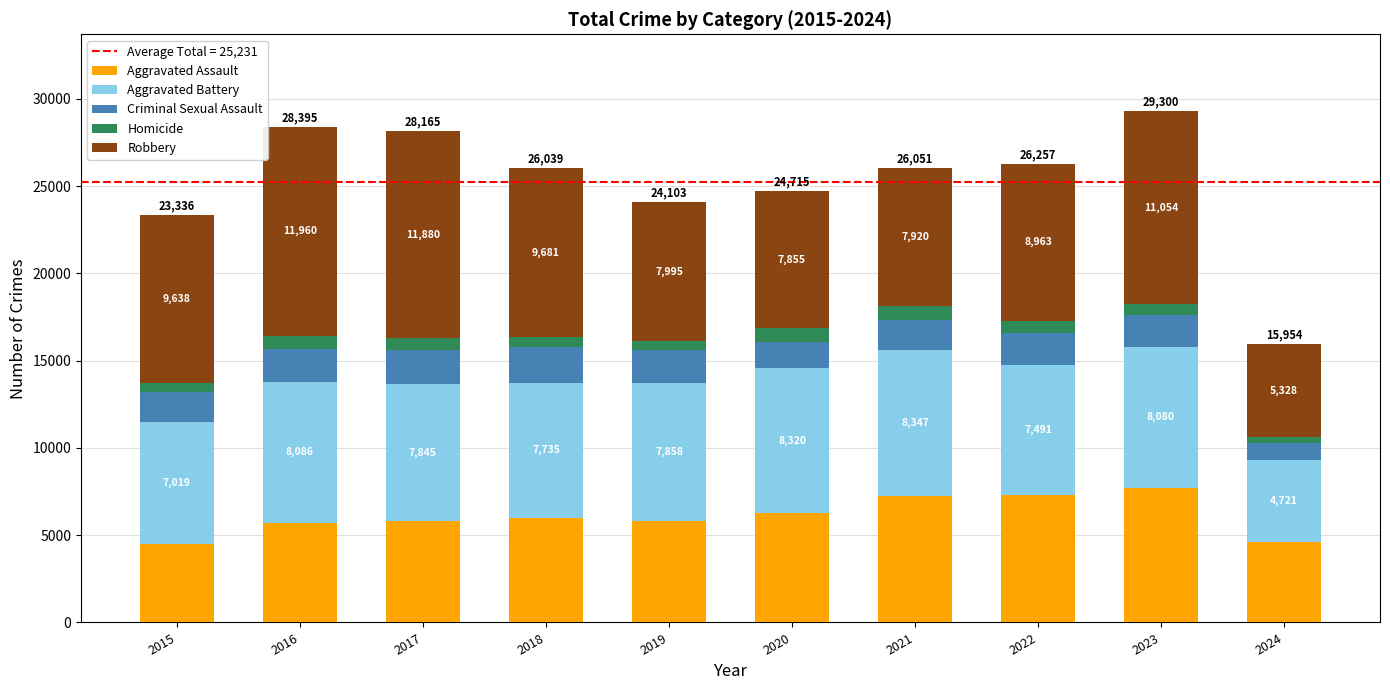

What is the total value across all series at 2017?

28165